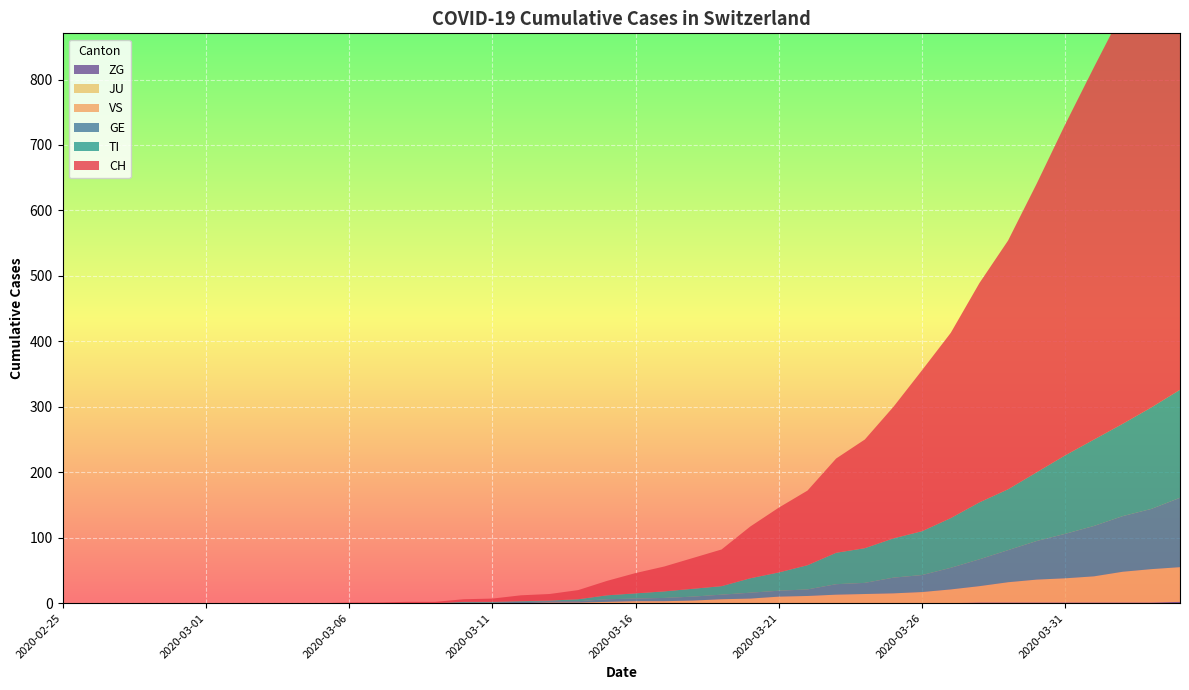

Reading left to right, extract all data points from this chart.

CH: 2020-02-25=0	2020-02-26=0	2020-02-27=0	2020-02-28=0	2020-02-29=0	2020-03-01=0	2020-03-02=0	2020-03-03=0	2020-03-04=0	2020-03-05=0	2020-03-06=1	2020-03-07=1	2020-03-08=2	2020-03-09=2	2020-03-10=4	2020-03-11=5	2020-03-12=9	2020-03-13=10	2020-03-14=14	2020-03-15=22	2020-03-16=31	2020-03-17=38	2020-03-18=47	2020-03-19=56	2020-03-20=79	2020-03-21=99	2020-03-22=114	2020-03-23=144	2020-03-24=166	2020-03-25=201	2020-03-26=246	2020-03-27=283	2020-03-28=335	2020-03-29=380	2020-03-30=441	2020-03-31=506	2020-04-01=569	2020-04-02=630	2020-04-03=691	2020-04-04=757
TI: 2020-02-25=0	2020-02-26=0	2020-02-27=0	2020-02-28=0	2020-02-29=0	2020-03-01=0	2020-03-02=0	2020-03-03=0	2020-03-04=0	2020-03-05=0	2020-03-06=0	2020-03-07=0	2020-03-08=0	2020-03-09=0	2020-03-10=1	2020-03-11=1	2020-03-12=1	2020-03-13=1	2020-03-14=3	2020-03-15=6	2020-03-16=8	2020-03-17=10	2020-03-18=12	2020-03-19=13	2020-03-20=22	2020-03-21=28	2020-03-22=37	2020-03-23=48	2020-03-24=53	2020-03-25=60	2020-03-26=67	2020-03-27=76	2020-03-28=87	2020-03-29=93	2020-03-30=105	2020-03-31=120	2020-04-01=132	2020-04-02=141	2020-04-03=155	2020-04-04=165
GE: 2020-02-25=0	2020-02-26=0	2020-02-27=0	2020-02-28=0	2020-02-29=0	2020-03-01=0	2020-03-02=0	2020-03-03=0	2020-03-04=0	2020-03-05=0	2020-03-06=0	2020-03-07=0	2020-03-08=0	2020-03-09=0	2020-03-10=1	2020-03-11=1	2020-03-12=2	2020-03-13=2	2020-03-14=2	2020-03-15=4	2020-03-16=4	2020-03-17=5	2020-03-18=6	2020-03-19=7	2020-03-20=9	2020-03-21=9	2020-03-22=10	2020-03-23=16	2020-03-24=17	2020-03-25=24	2020-03-26=26	2020-03-27=33	2020-03-28=41	2020-03-29=49	2020-03-30=59	2020-03-31=68	2020-04-01=77	2020-04-02=85	2020-04-03=92	2020-04-04=106
JU: 2020-02-25=0	2020-02-26=0	2020-02-27=0	2020-02-28=0	2020-02-29=0	2020-03-01=0	2020-03-02=0	2020-03-03=0	2020-03-04=0	2020-03-05=0	2020-03-06=0	2020-03-07=0	2020-03-08=0	2020-03-09=0	2020-03-10=0	2020-03-11=0	2020-03-12=0	2020-03-13=0	2020-03-14=0	2020-03-15=0	2020-03-16=0	2020-03-17=0	2020-03-18=0	2020-03-19=0	2020-03-20=0	2020-03-21=0	2020-03-22=0	2020-03-23=0	2020-03-24=0	2020-03-25=0	2020-03-26=0	2020-03-27=0	2020-03-28=0	2020-03-29=0	2020-03-30=0	2020-03-31=0	2020-04-01=0	2020-04-02=0	2020-04-03=0	2020-04-04=0
VS: 2020-02-25=0	2020-02-26=0	2020-02-27=0	2020-02-28=0	2020-02-29=0	2020-03-01=0	2020-03-02=0	2020-03-03=0	2020-03-04=0	2020-03-05=0	2020-03-06=0	2020-03-07=0	2020-03-08=0	2020-03-09=0	2020-03-10=0	2020-03-11=0	2020-03-12=0	2020-03-13=1	2020-03-14=1	2020-03-15=2	2020-03-16=3	2020-03-17=3	2020-03-18=4	2020-03-19=6	2020-03-20=7	2020-03-21=10	2020-03-22=11	2020-03-23=13	2020-03-24=14	2020-03-25=15	2020-03-26=17	2020-03-27=21	2020-03-28=25	2020-03-29=31	2020-03-30=35	2020-03-31=37	2020-04-01=40	2020-04-02=47	2020-04-03=51	2020-04-04=53
ZG: 2020-02-25=0	2020-02-26=0	2020-02-27=0	2020-02-28=0	2020-02-29=0	2020-03-01=0	2020-03-02=0	2020-03-03=0	2020-03-04=0	2020-03-05=0	2020-03-06=0	2020-03-07=0	2020-03-08=0	2020-03-09=0	2020-03-10=0	2020-03-11=0	2020-03-12=0	2020-03-13=0	2020-03-14=0	2020-03-15=0	2020-03-16=0	2020-03-17=0	2020-03-18=0	2020-03-19=0	2020-03-20=0	2020-03-21=0	2020-03-22=0	2020-03-23=0	2020-03-24=0	2020-03-25=0	2020-03-26=0	2020-03-27=0	2020-03-28=1	2020-03-29=1	2020-03-30=1	2020-03-31=1	2020-04-01=1	2020-04-02=1	2020-04-03=1	2020-04-04=2